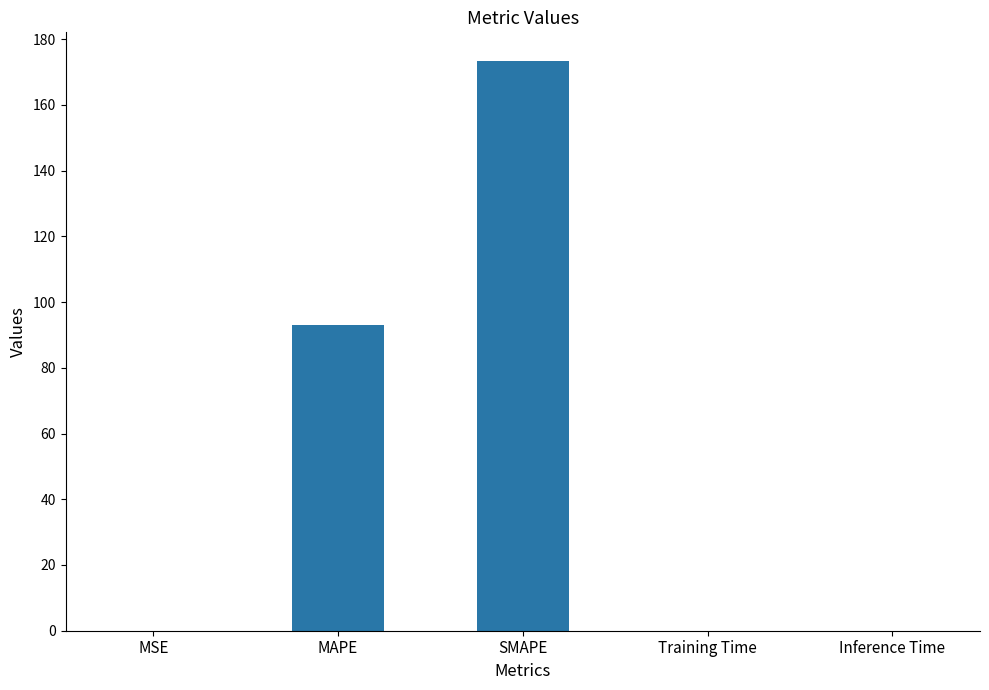

What is the sum of all values?

266.4